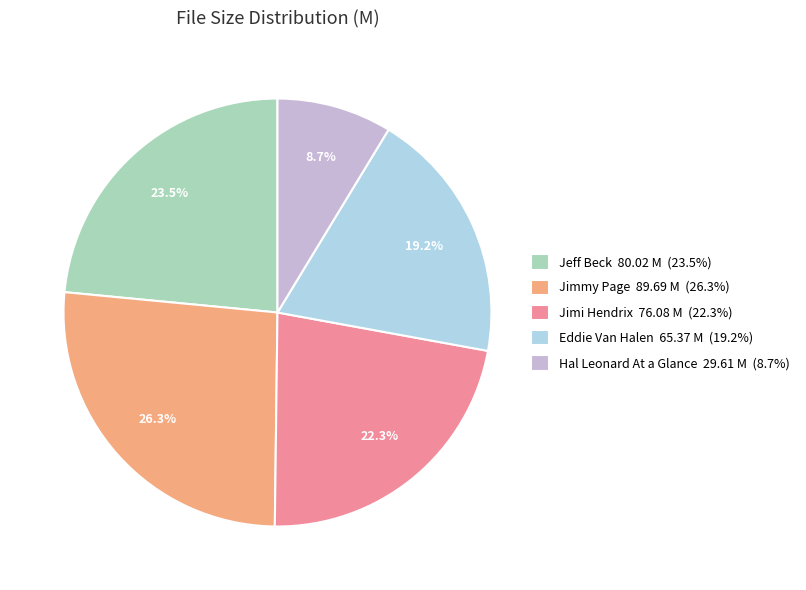

What is the smallest slice in the pie chart?

Hal Leonard At a Glance